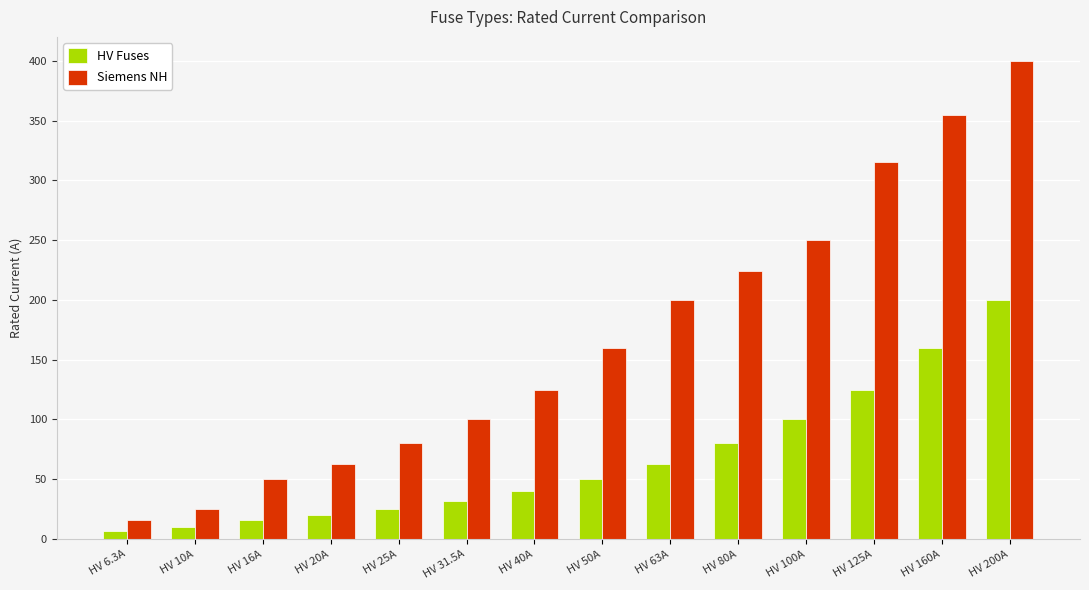

True or false: Siemens NH has a value of 8.3 at HV 10A.

False